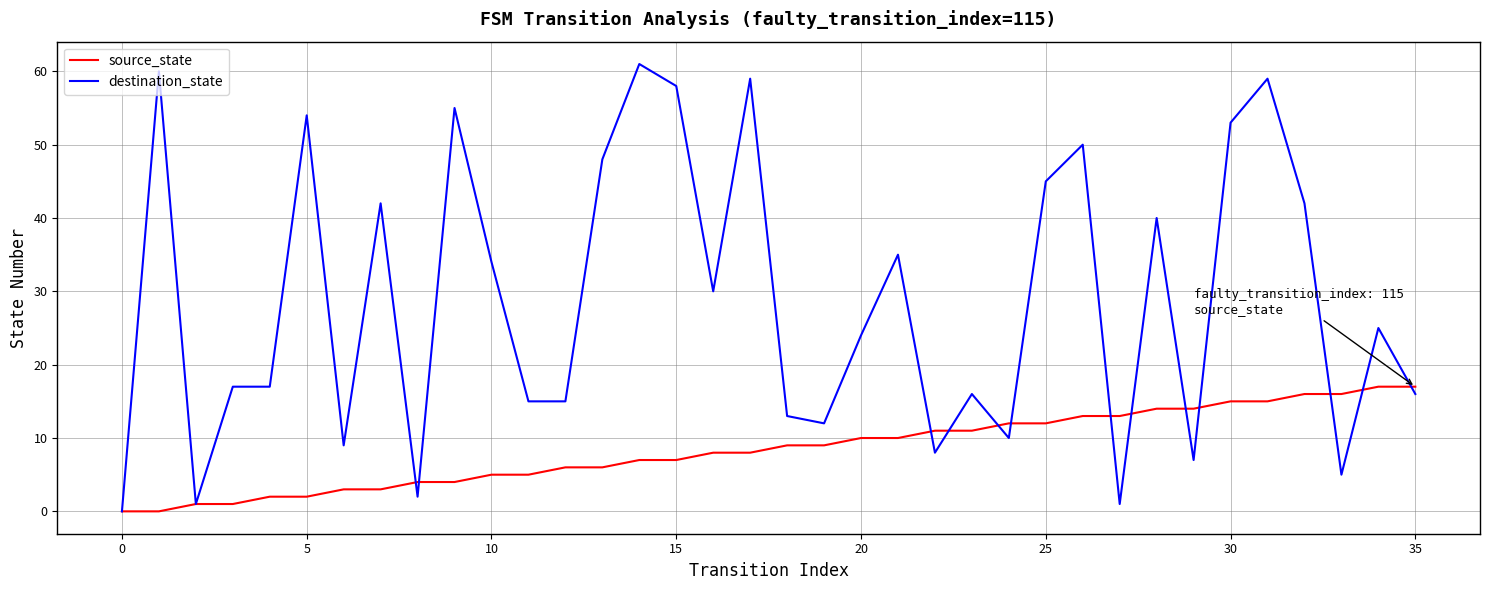

Which series has the largest total across all categories?

destination_state